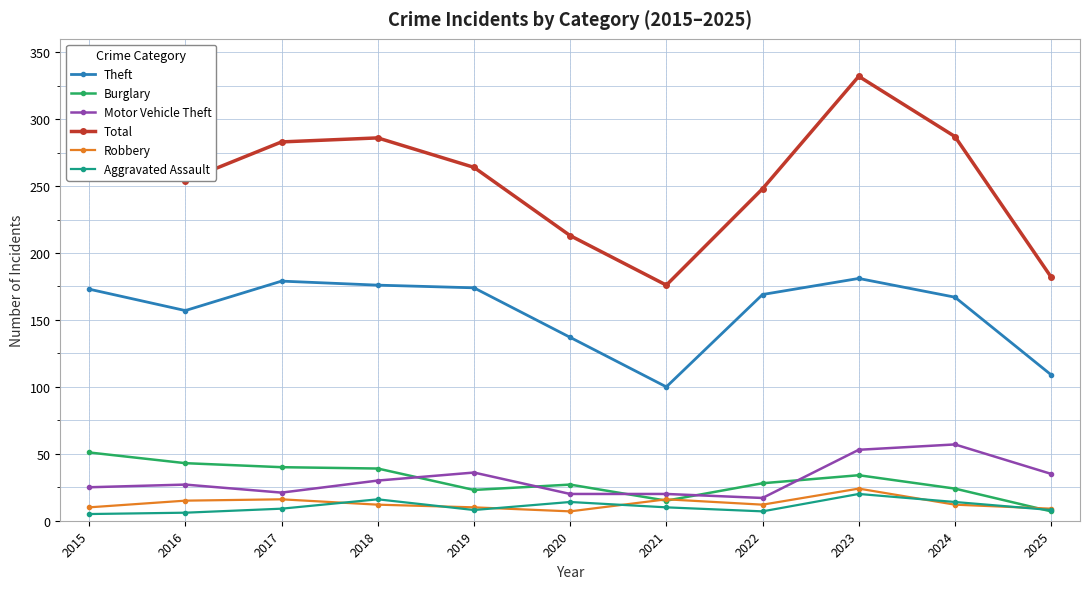

What is the difference between the highest and lowest values at 2021?

166